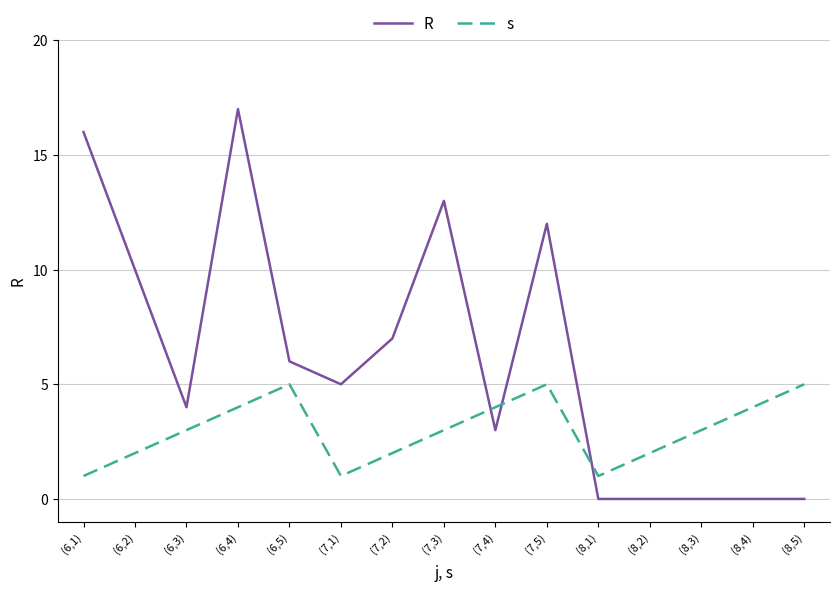

Does the chart display data point markers on the line(s)?

No